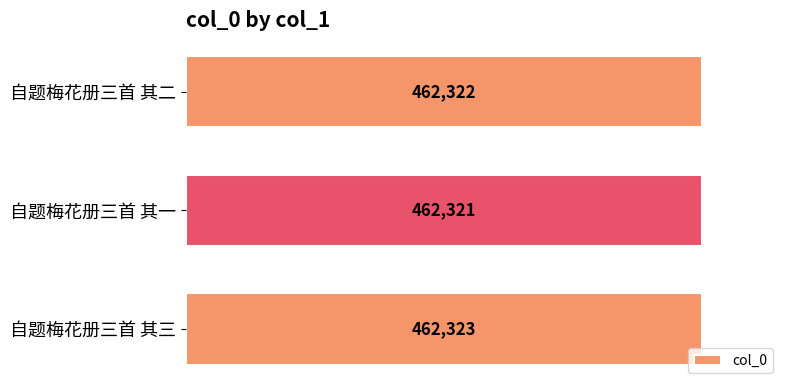

The value at 自题梅花册三首 其二 is 462322. True or false?

True